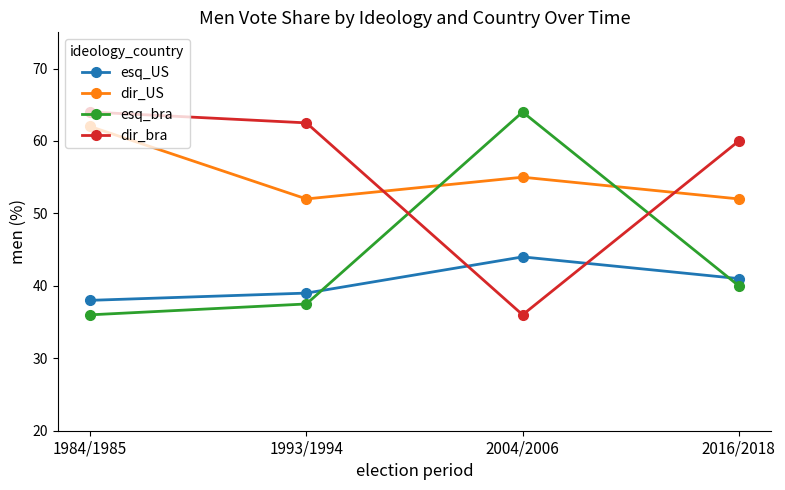

Which series ends up on top after the final intersection of esq_US and esq_bra?

esq_US